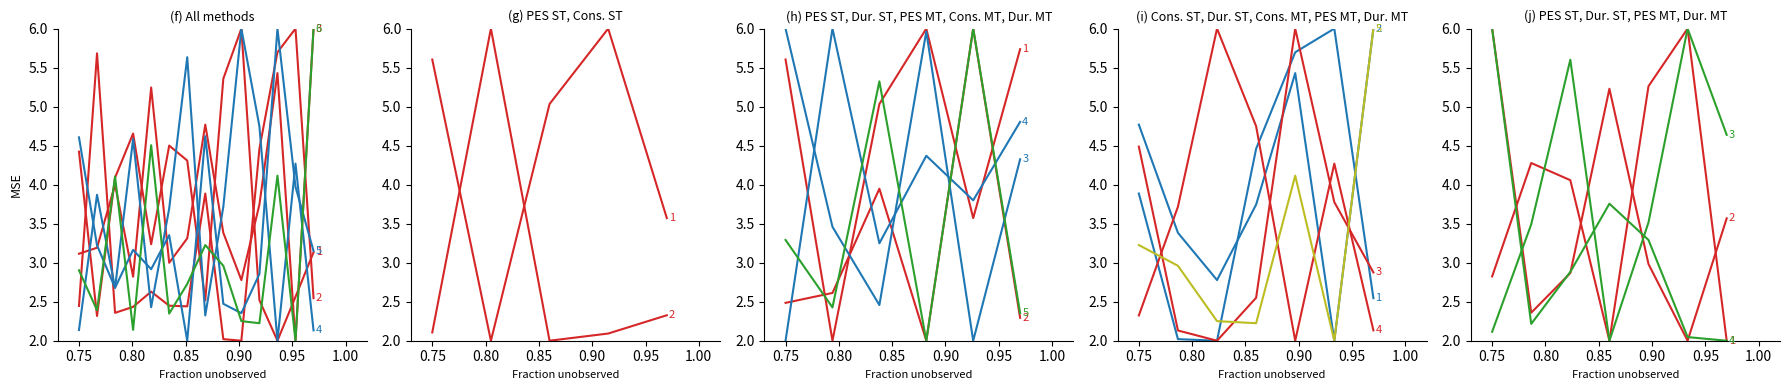

What is the difference between the second highest and second lowest values in the Cons. MT series?

2.4